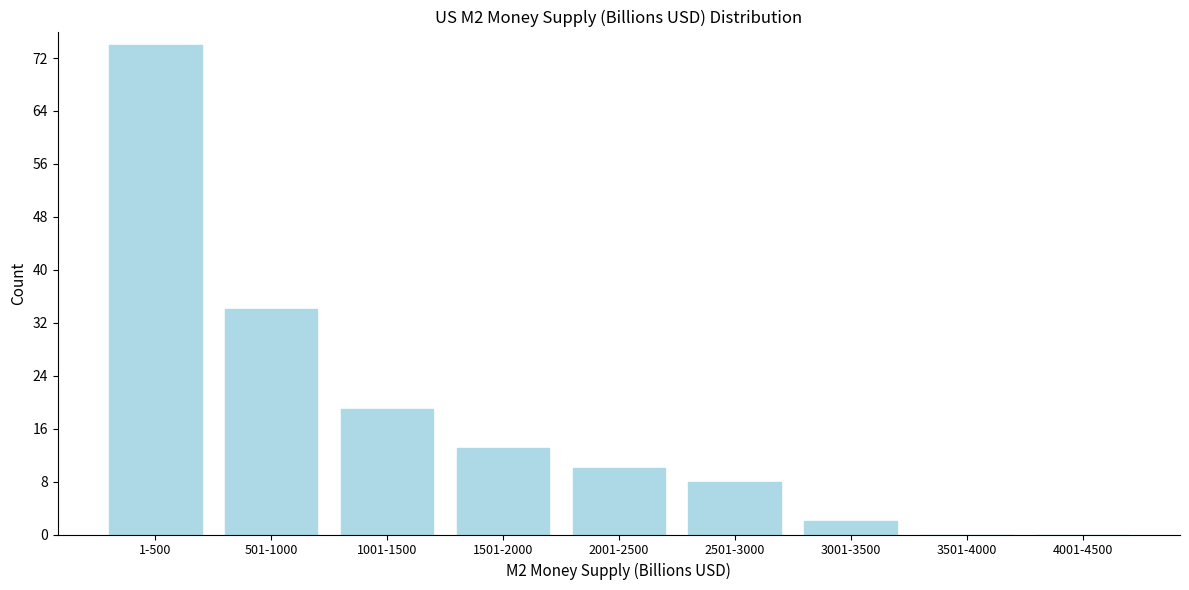

Reading left to right, list all the values displayed in this chart.

1-500=74	501-1000=34	1001-1500=19	1501-2000=13	2001-2500=10	2501-3000=8	3001-3500=2	3501-4000=0	4001-4500=0